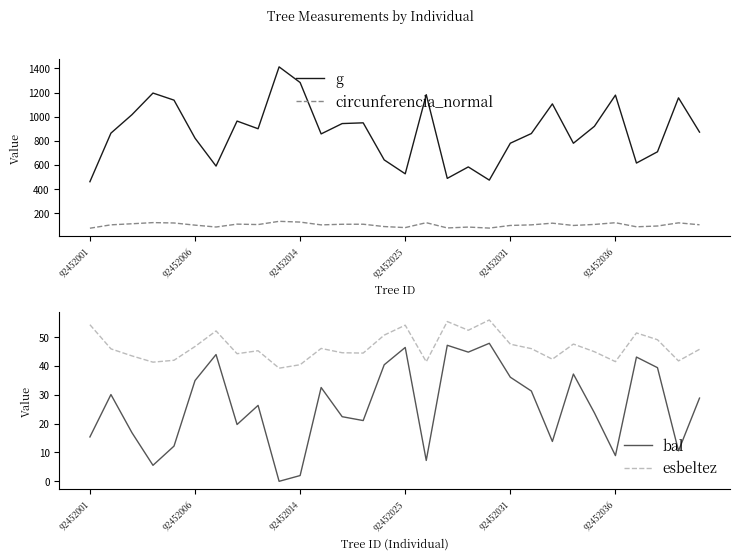

In circunferencia_normal, how many points are lower than both neighbors (excluding endpoints)?

8